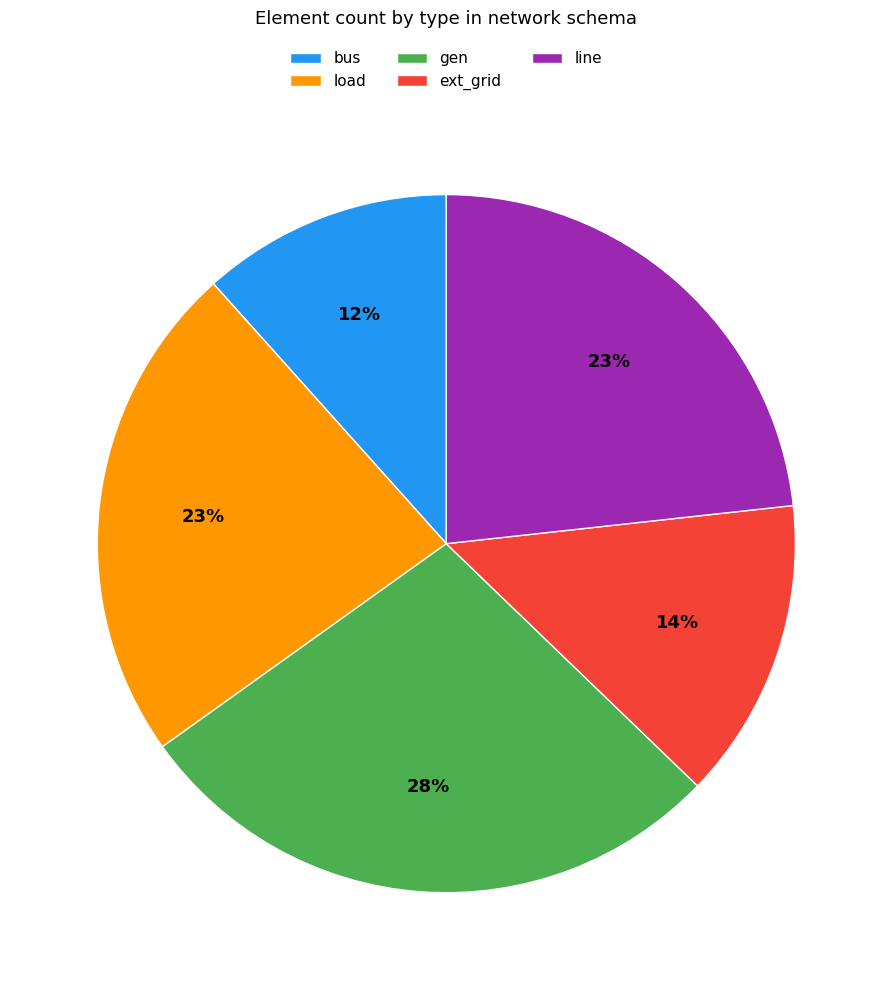

Combined, do ext_grid and bus account for over 50%?

No